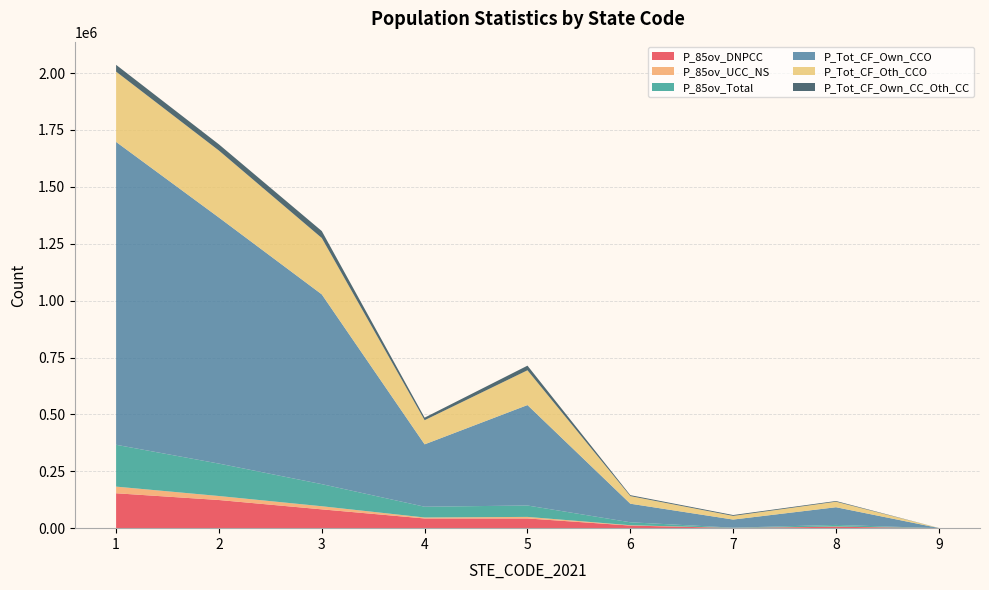

Reading right to left, list all the values displayed in this chart.

P_85ov_DNPCC: 9=58	8=6339	7=939	6=11455	5=42685	4=42661	3=82648	2=123712	1=153393
P_85ov_UCC_NS: 9=4	8=736	7=172	6=1449	5=6830	4=4245	3=13721	2=17605	1=29220
P_85ov_Total: 9=66	8=7181	7=1157	6=12995	5=50106	4=47325	3=97140	2=142475	1=183895
P_Tot_CF_Own_CCO: 9=591	8=77768	7=35559	6=81601	5=441417	4=274199	3=833954	2=1081315	1=1331019
P_Tot_CF_Oth_CCO: 9=237	8=24296	7=16124	6=33421	5=152849	4=106083	3=247738	2=294309	1=308862
P_Tot_CF_Own_CC_Oth_CC: 9=40	8=3044	7=3774	6=4173	5=20288	4=11250	3=30635	2=27324	1=29890